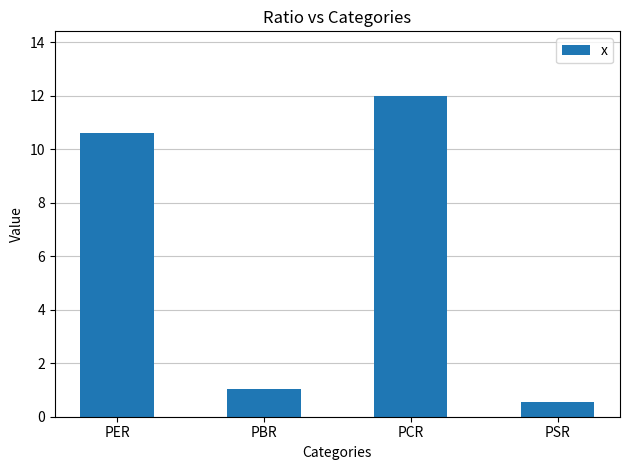

What is the value of the 2nd bar from the left?

1.0